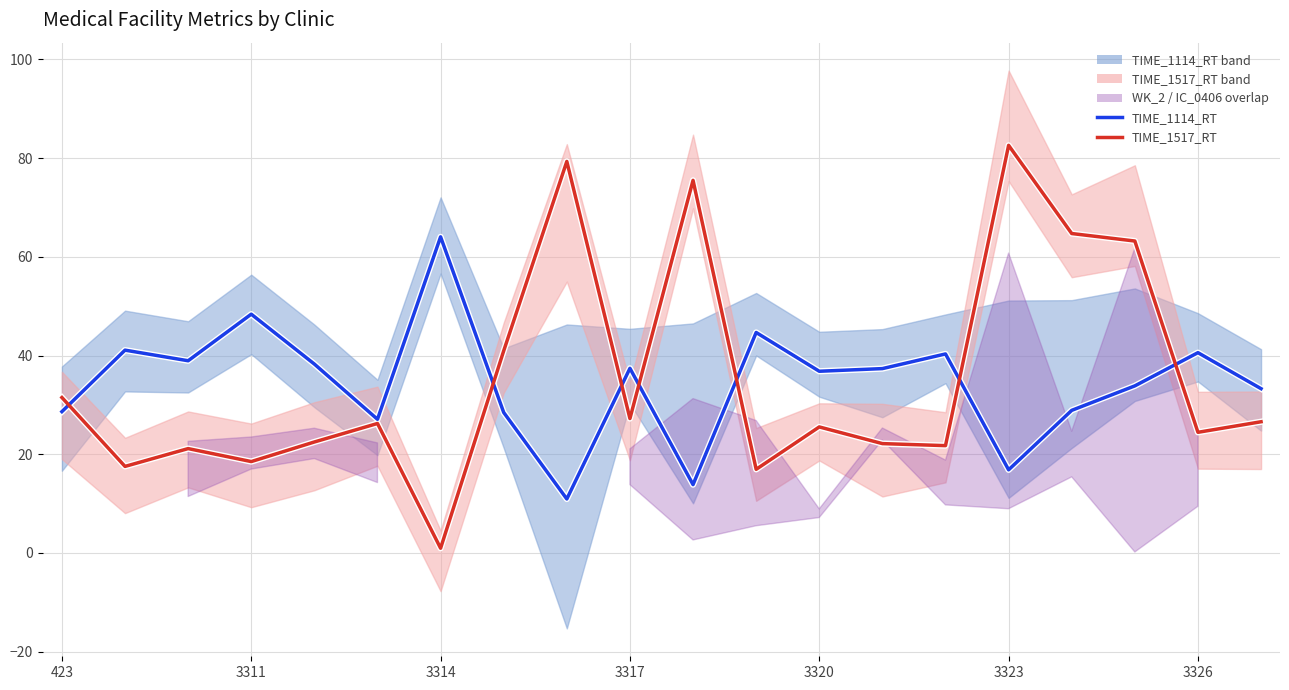

The TIME_1114_RT series shows 28.6 at 423. True or false?

True